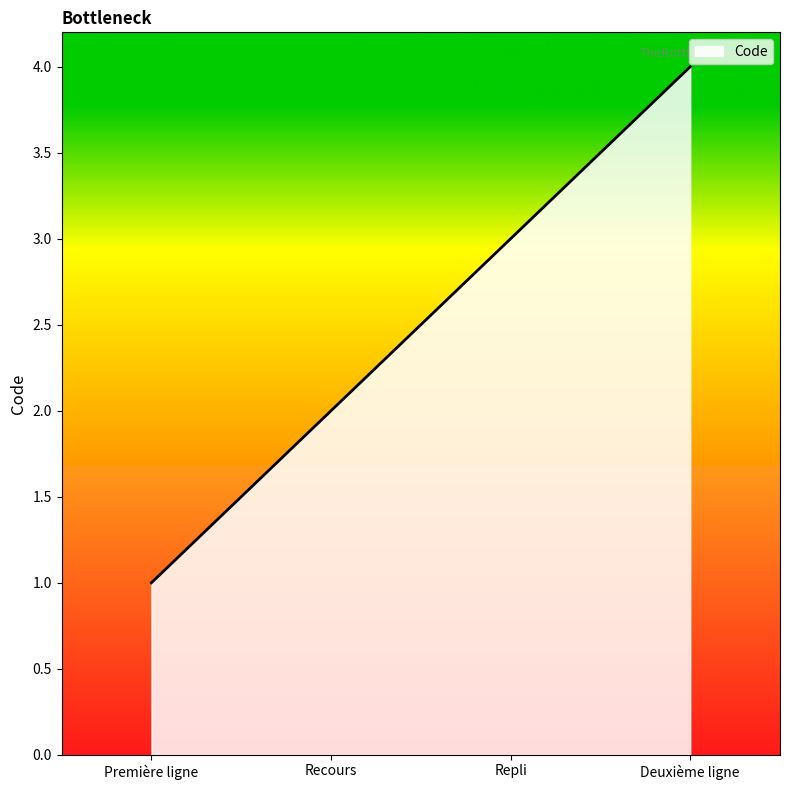

Which label corresponds to the largest value in the chart?

Deuxième ligne